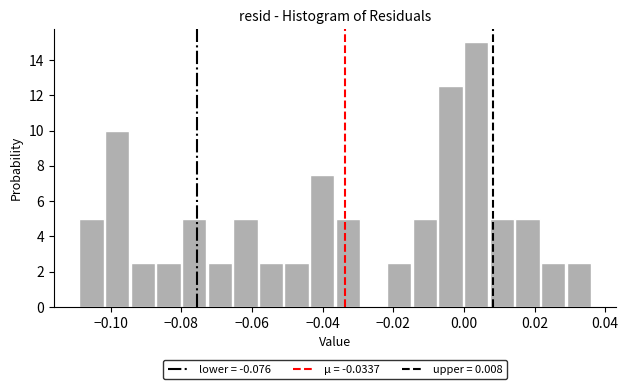

Around what value on the x-axis is the tallest bar? Give the approximate position of its centre, as read against the axis.

0.004